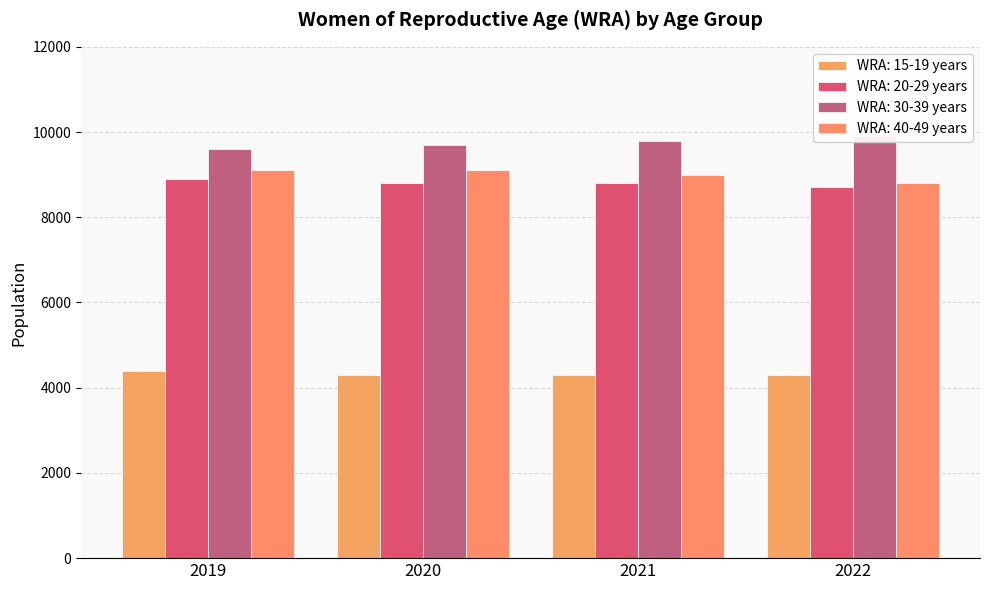

What is the difference between the WRA: 30-39 years values at 2022 and 2021?

100